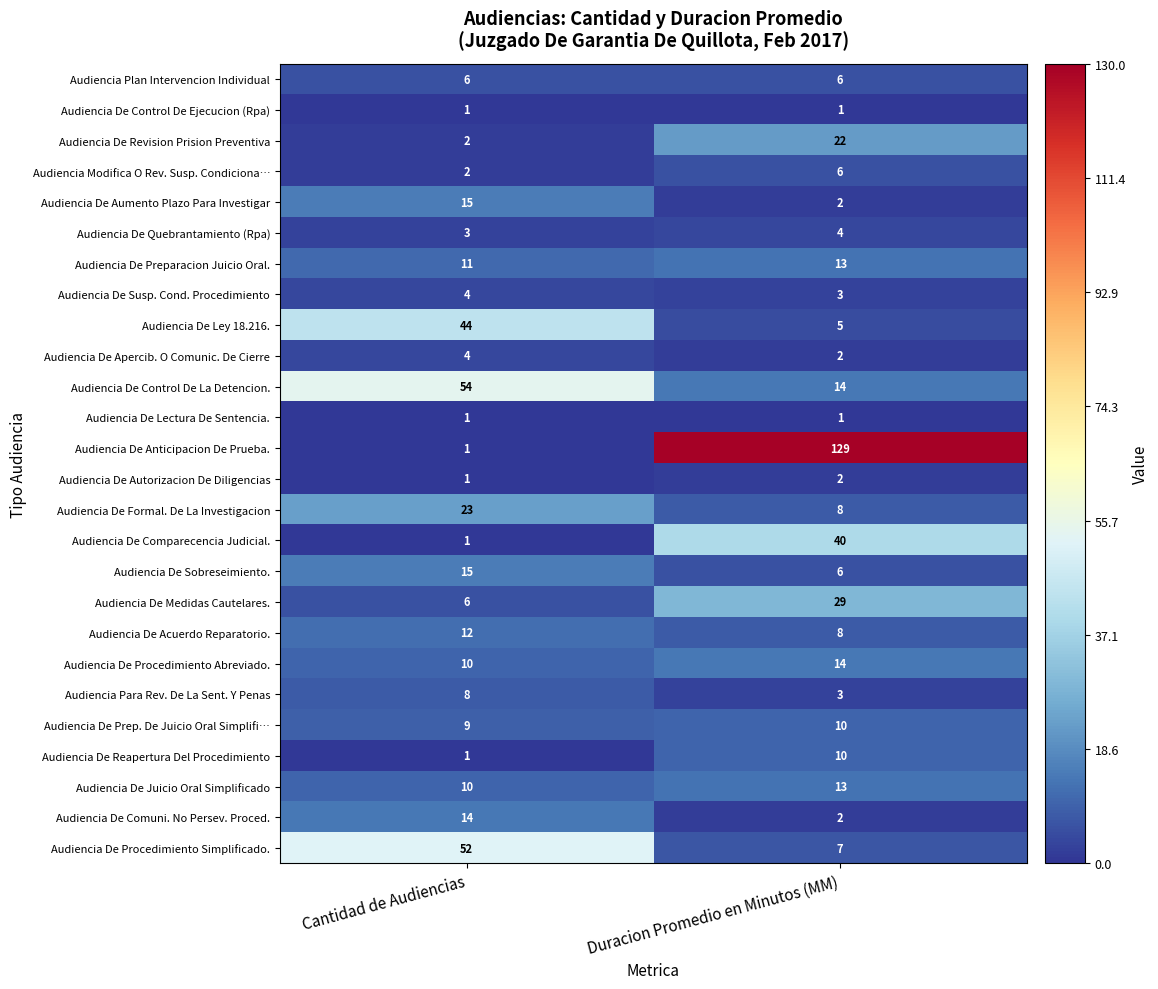

What value does the Audiencia De Comparecencia Judicial. series have at Duracion Promedio en Minutos (MM), to the nearest 5?

40